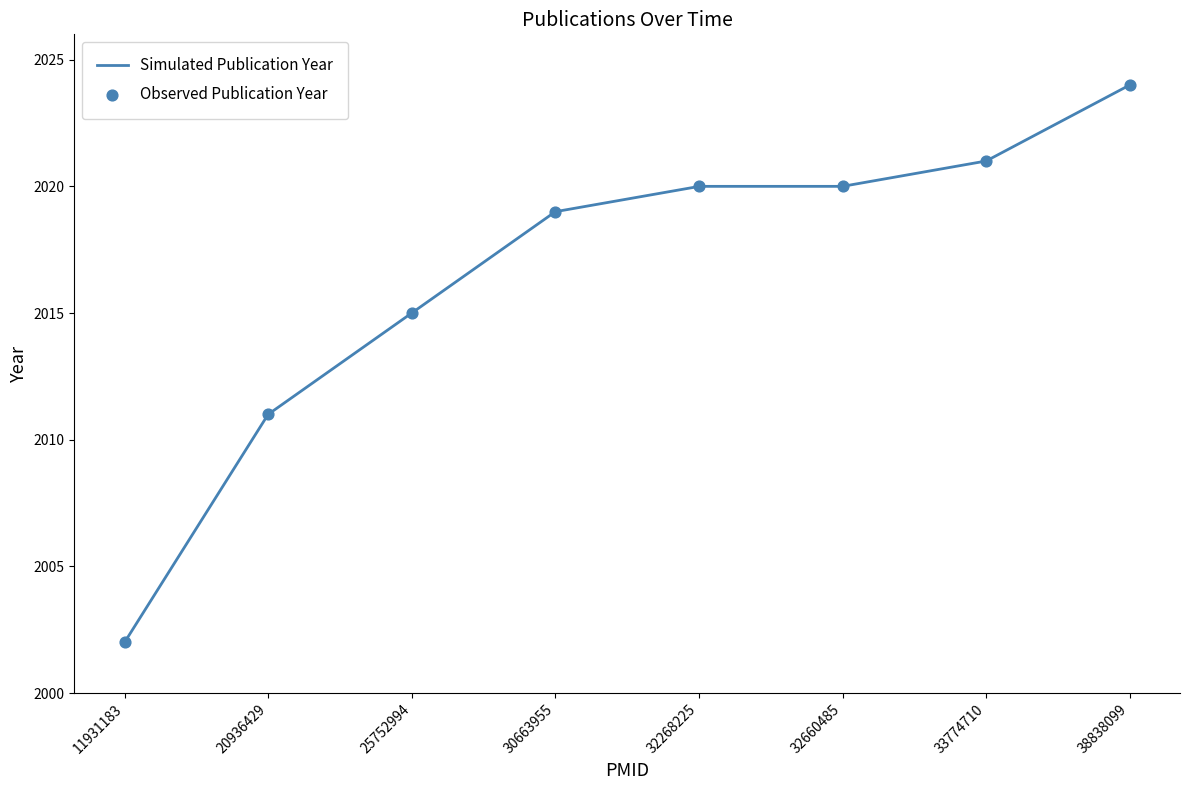

Approximately how many times larger is the value at 30663955 compared to 11931183?

1.0